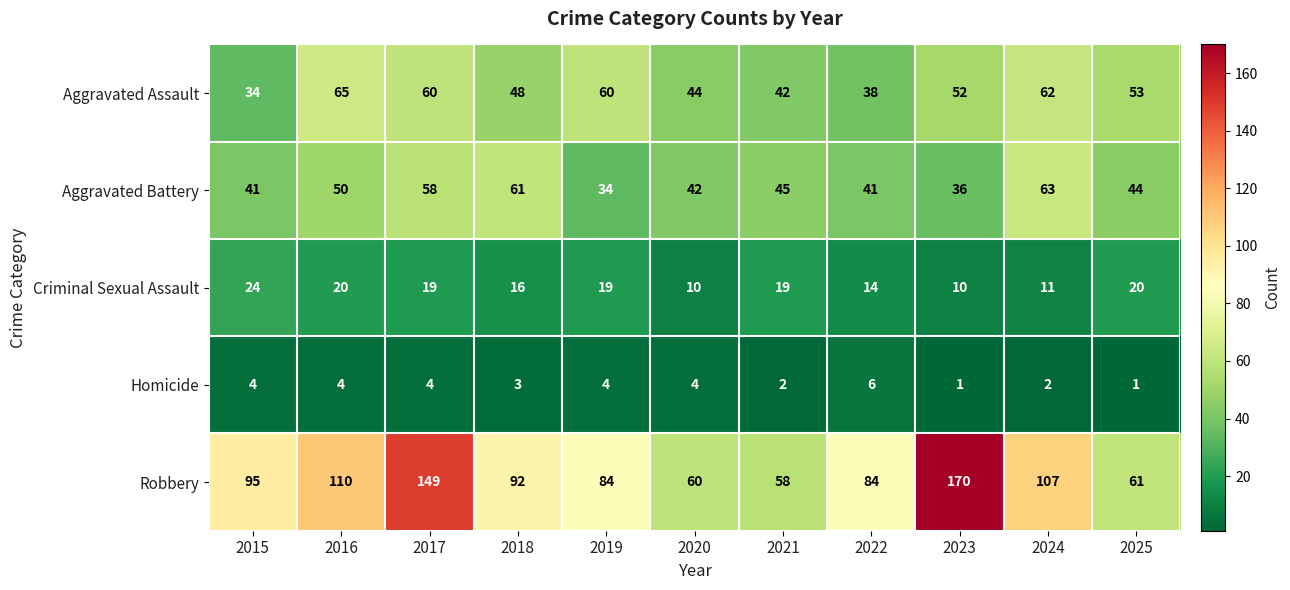

The Aggravated Battery series shows 12 at 2020. True or false?

False